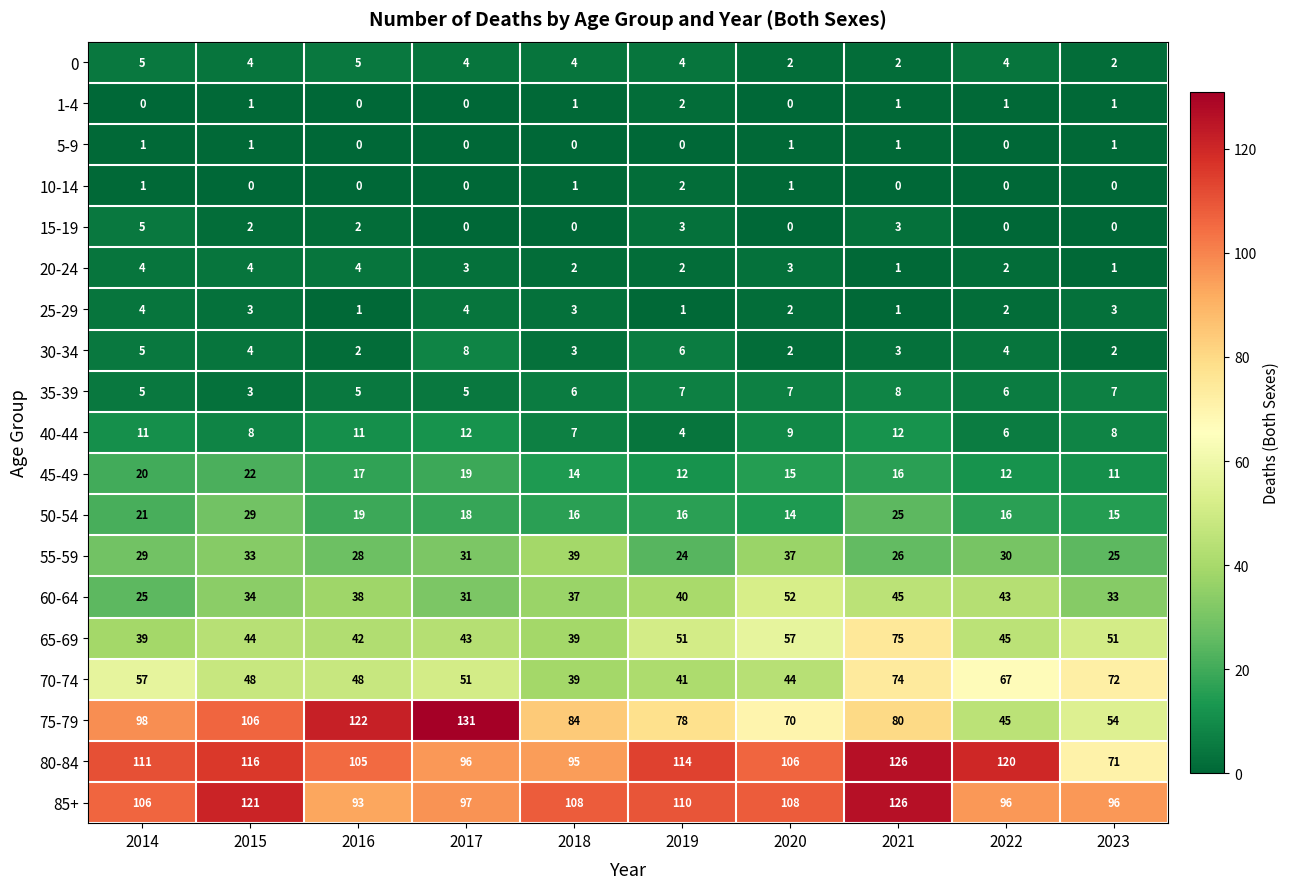

At which category is the sum across all series the highest?

2021